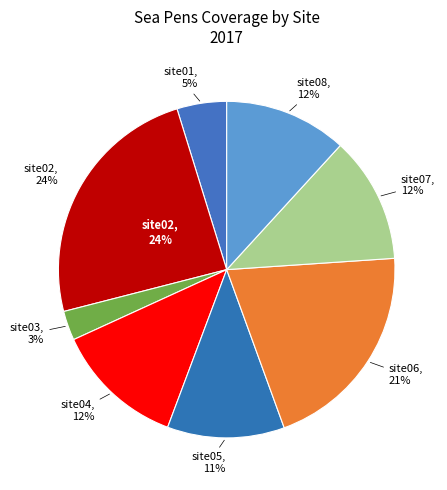

To the nearest percent, what portion does site01 represent?

5%